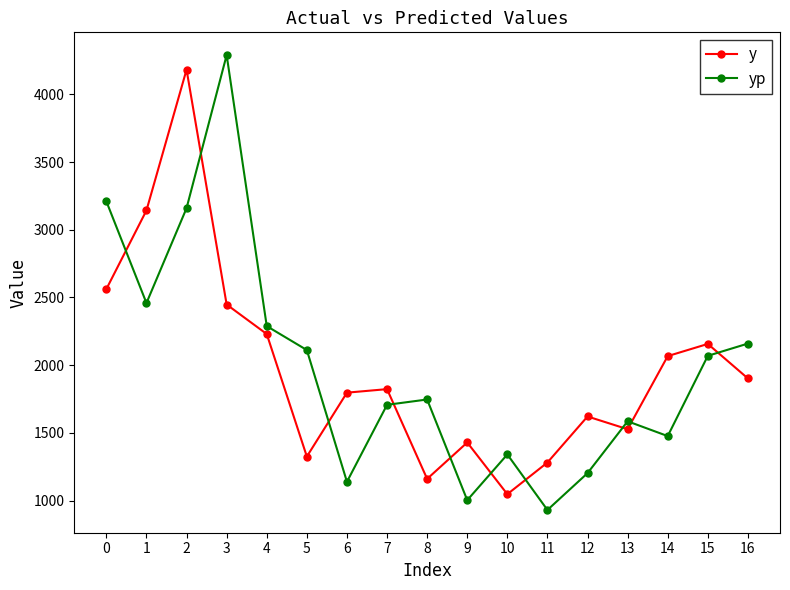

What is the difference between the highest and lowest values at 5?

786.7